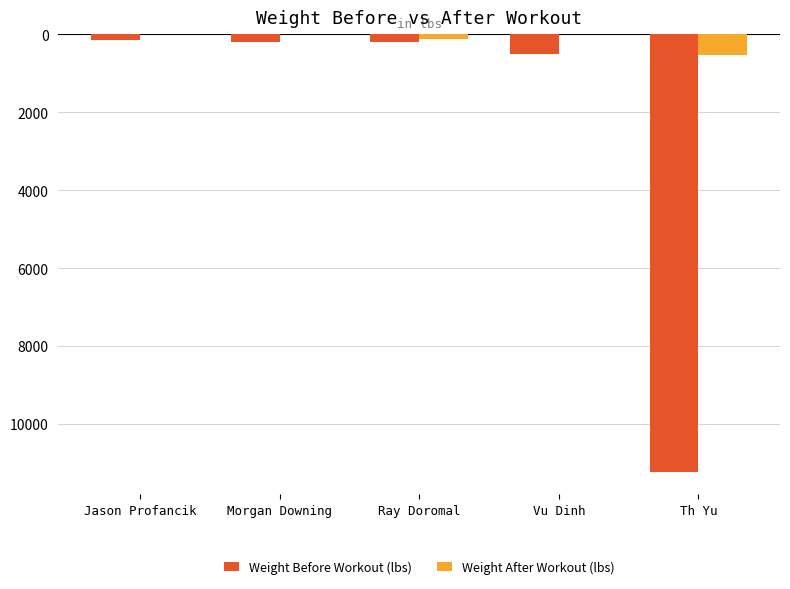

Reading left to right, extract all data points from this chart.

Weight Before Workout (lbs): Jason Profancik=-150	Morgan Downing=-190	Ray Doromal=-190	Vu Dinh=-500	Th Yu=-11236
Weight After Workout (lbs): Jason Profancik=0	Morgan Downing=0	Ray Doromal=-120	Vu Dinh=0	Th Yu=-522